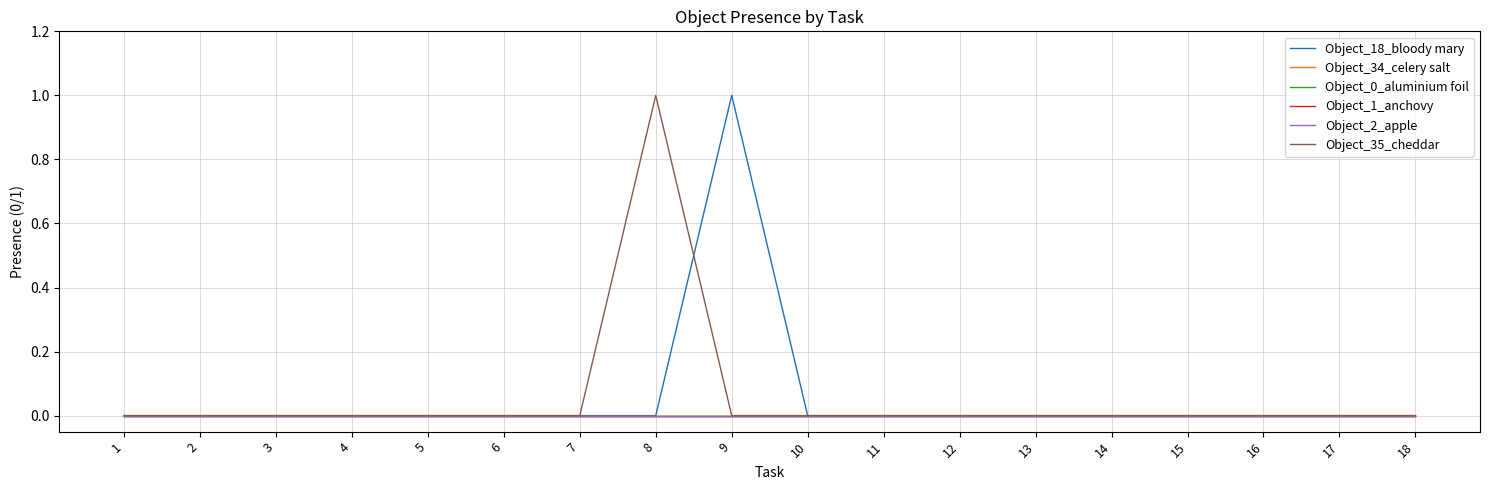

Is this an area chart (filled region under the line)?

No